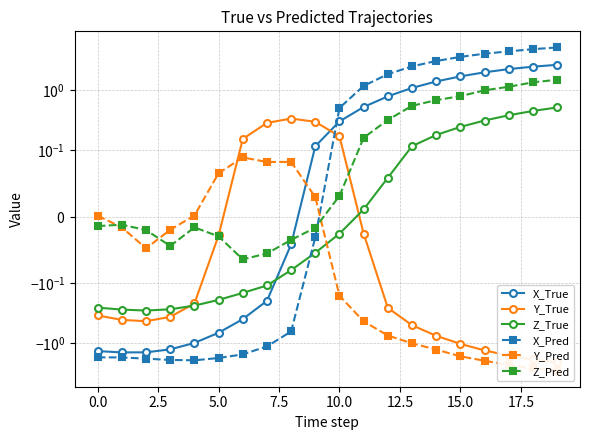

True or false: Z_Pred and Z_True cross at least once.

False